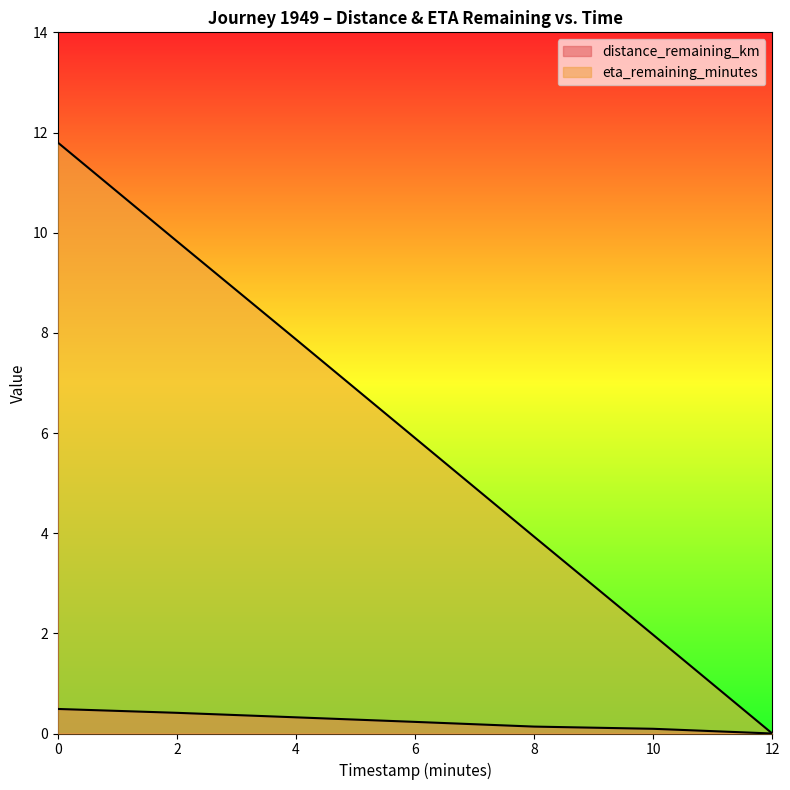

True or false: distance_remaining_km and eta_remaining_minutes cross at least once.

False